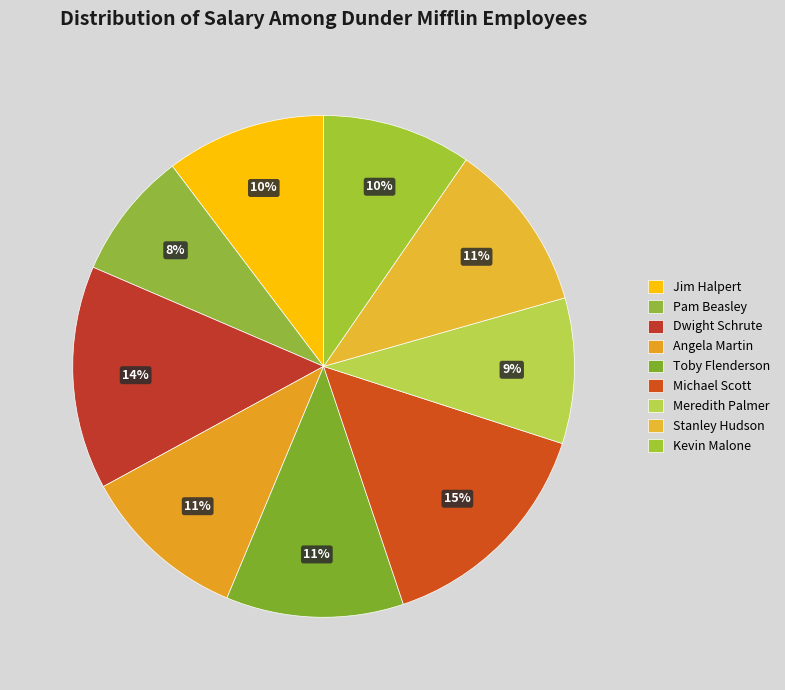

What percentage do Angela Martin and Jim Halpert together represent?

21.1%